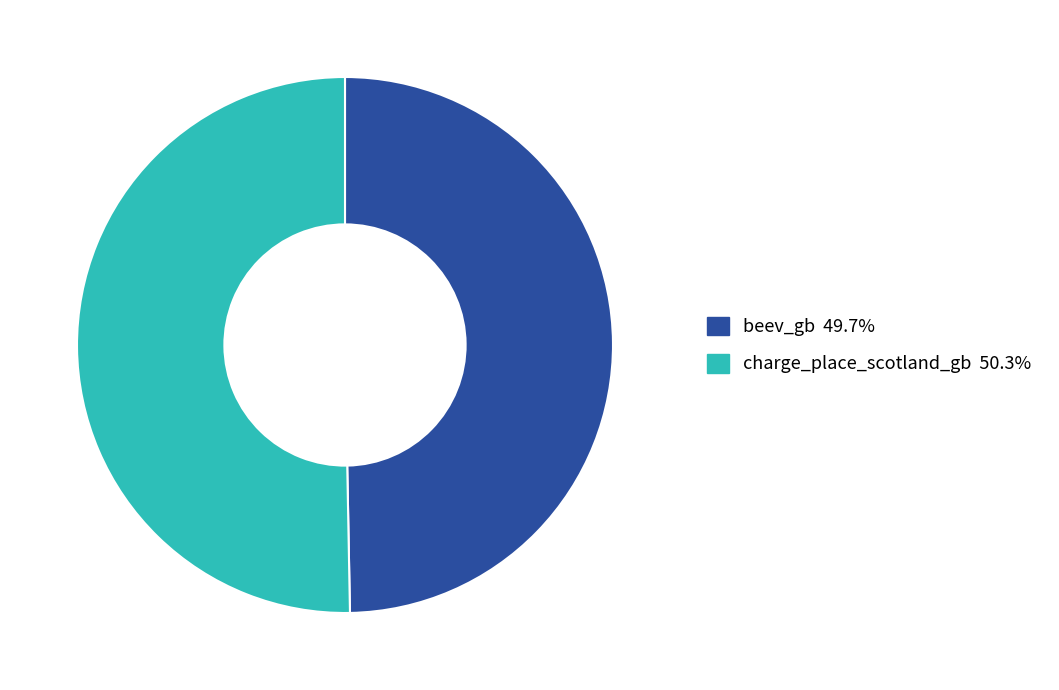

What is the largest slice in the pie chart?

charge_place_scotland_gb